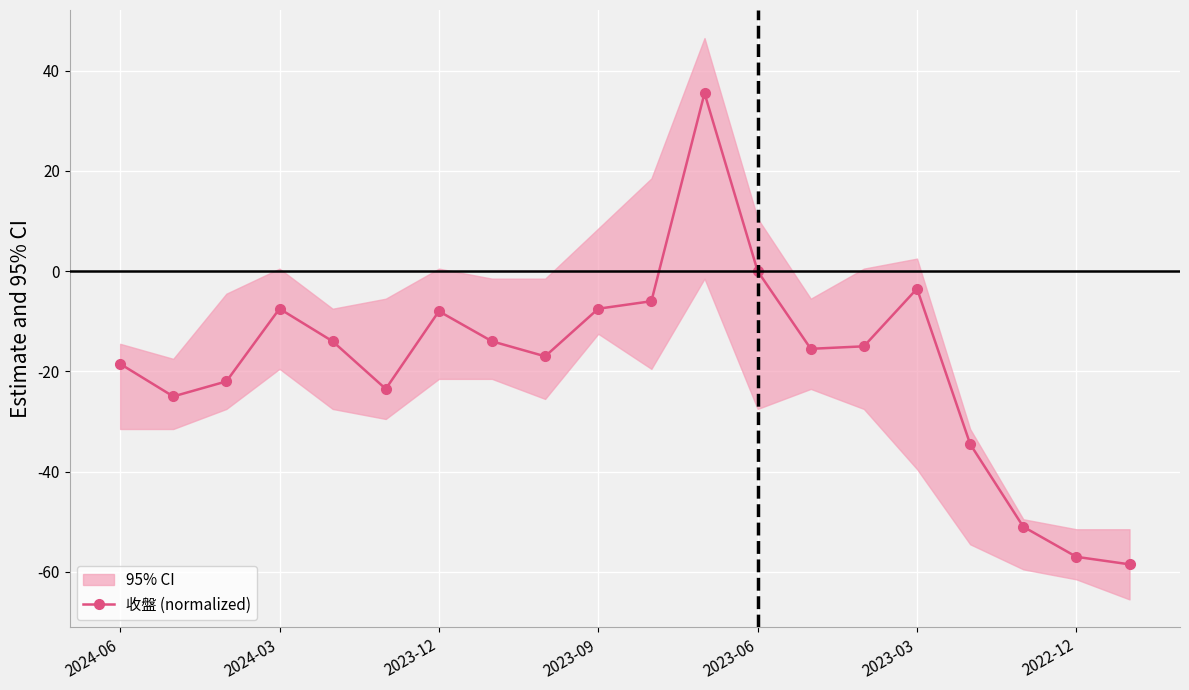

Where is the first local maximum for 收盤 (normalized)?

2024-03